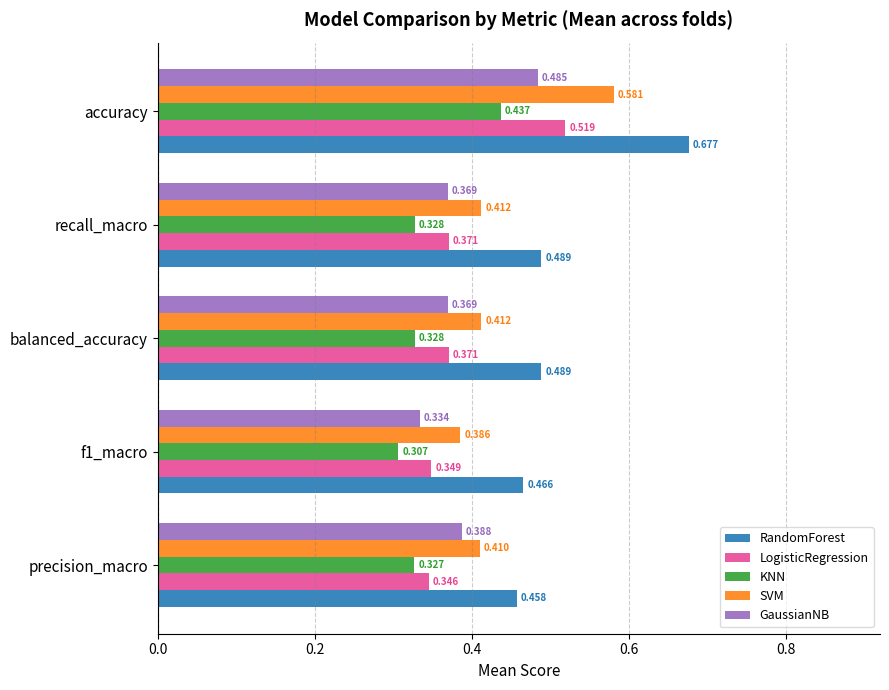

At which label does LogisticRegression reach its peak?

accuracy